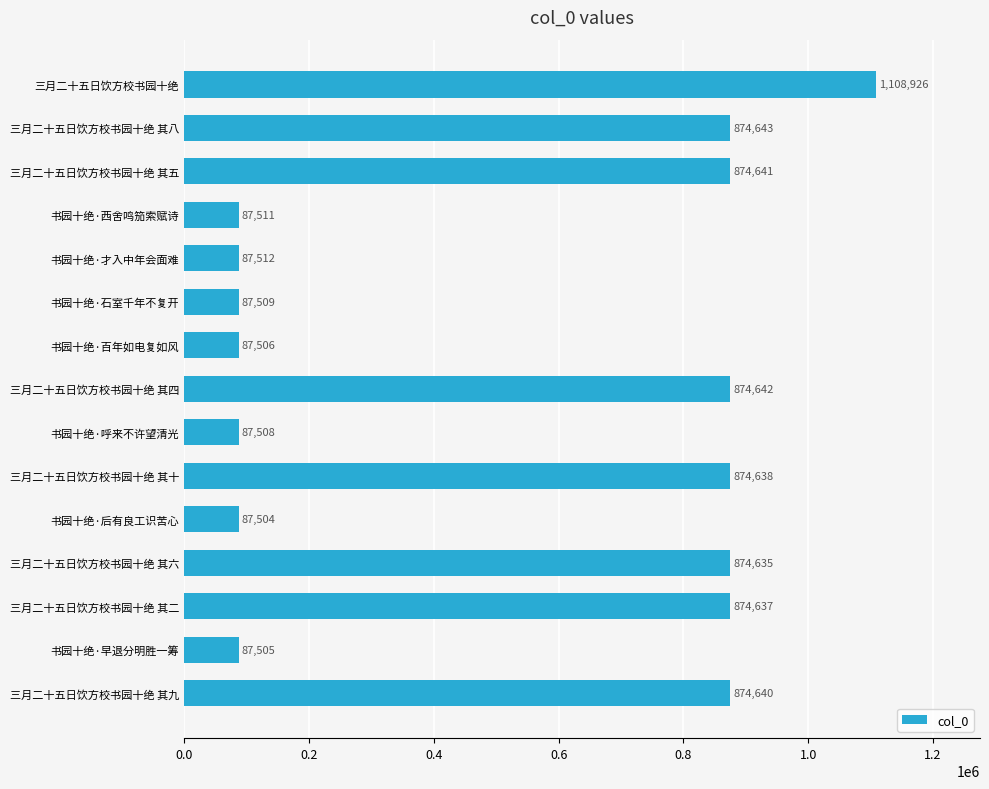

Read the value at 三月二十五日饮方校书园十绝 其四.

874642